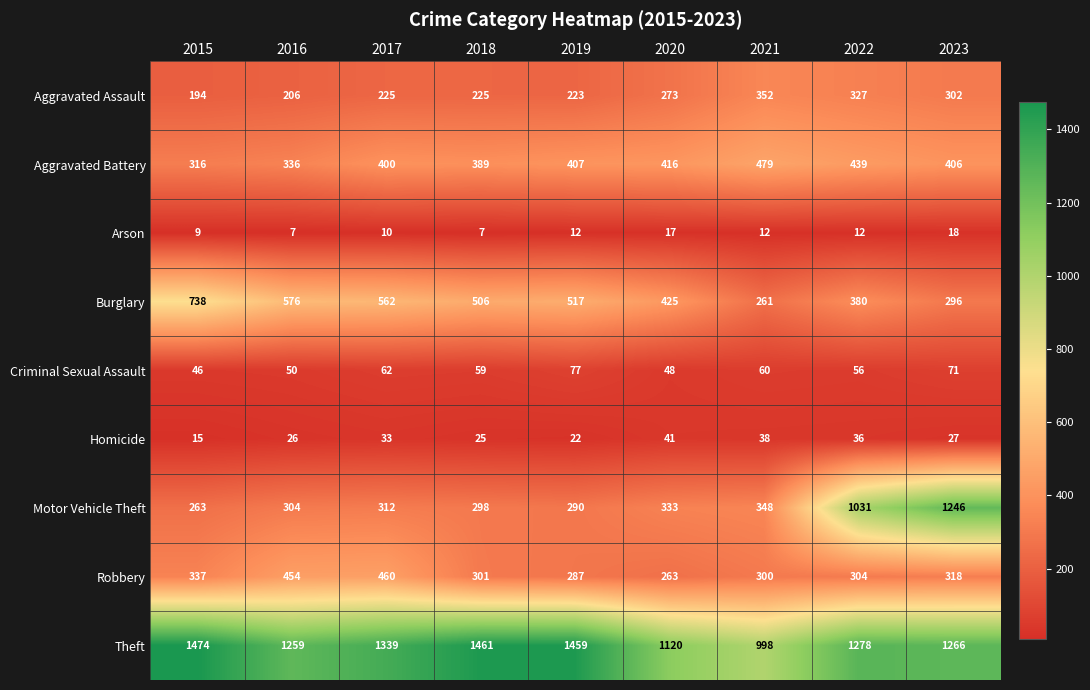

What is the sum of all Burglary values?

4261